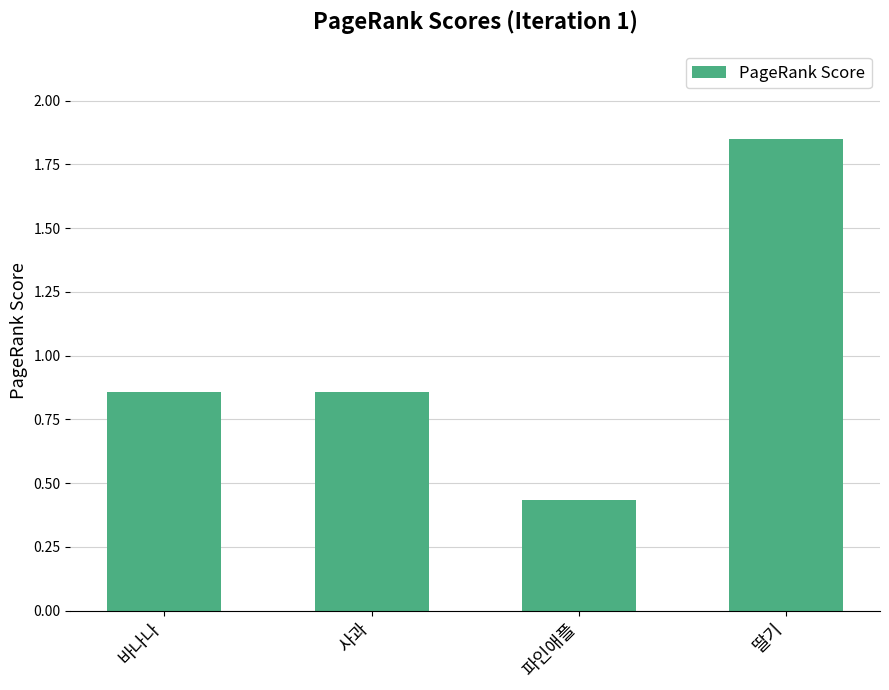

Does the chart contain stacked bars?

No